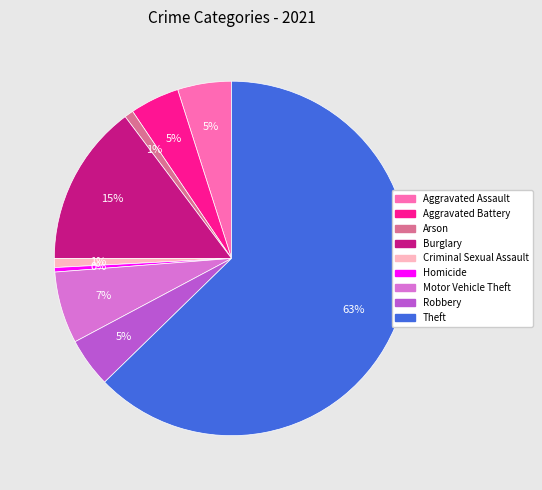

True or false: Aggravated Battery accounts for 5% of the total.

True